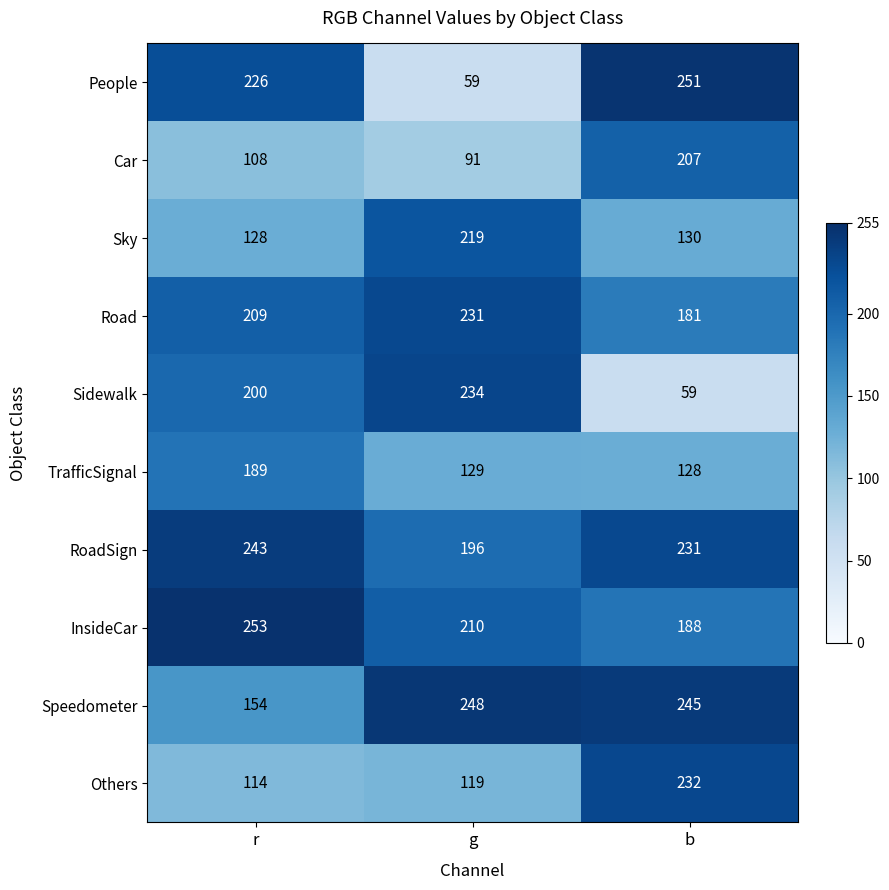

Which series has the largest range (max minus min)?

People